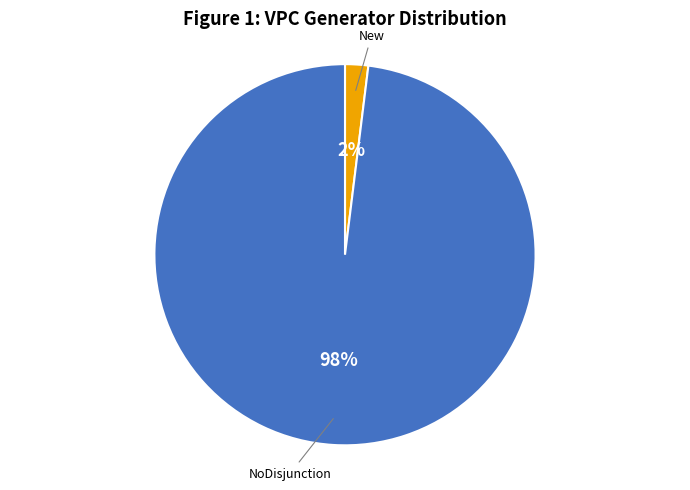

To the nearest percent, what is the difference between the largest and smallest slice percentages?

96%